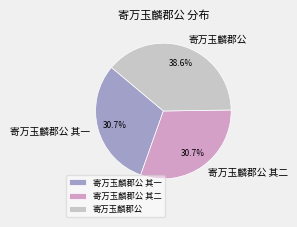

Does any single category account for the majority?

No